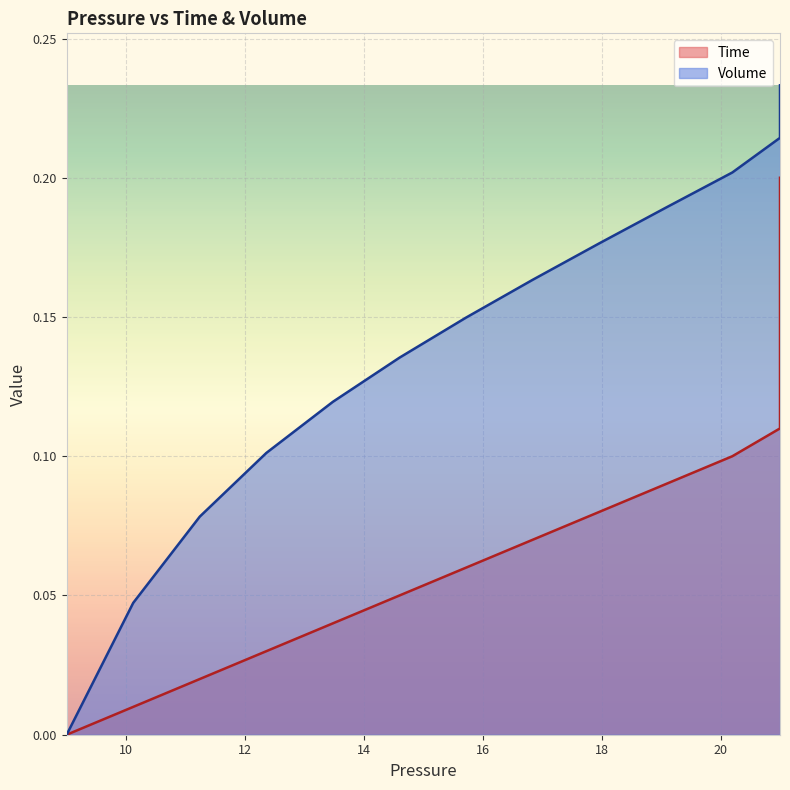

At 20, list the series in order from largest to smallest.

Volume, Time